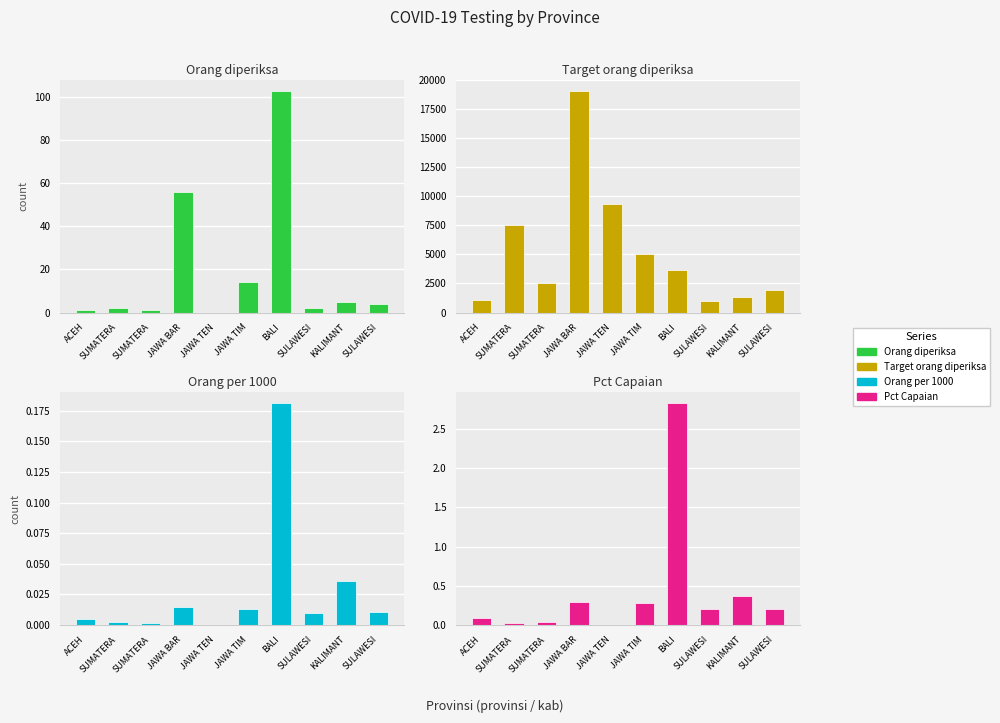

What is the label of the 2nd bar from the left?

SUMATERA